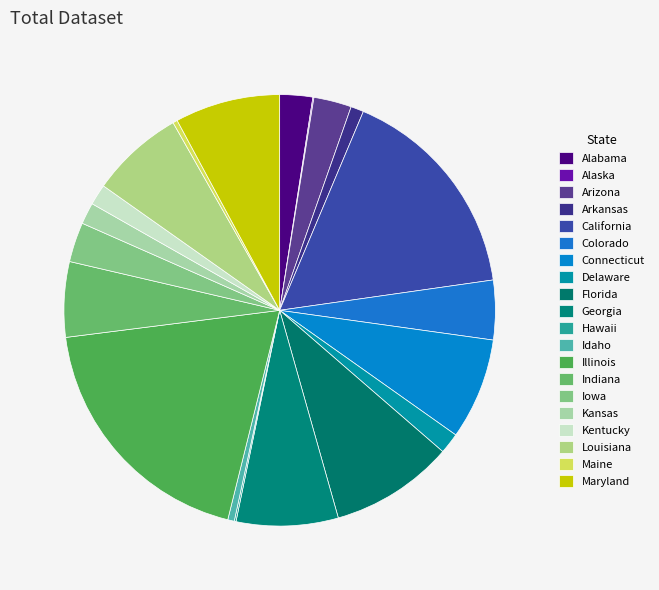

Does Delaware represent more than half of the total?

No